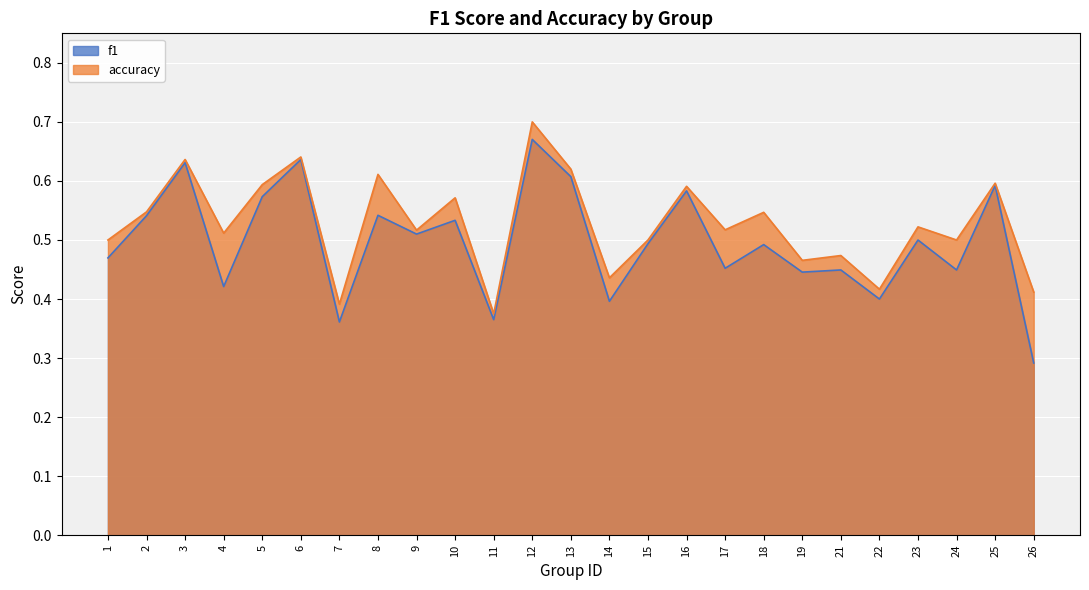

How many interior local valleys does the accuracy series have?

9